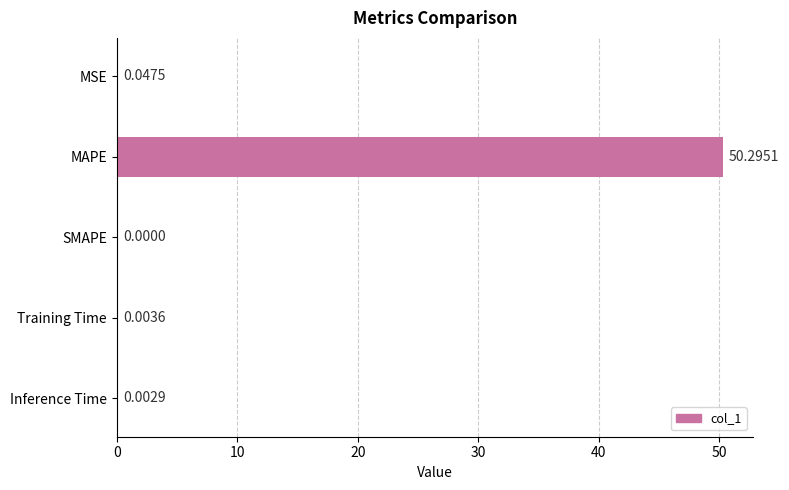

Between MAPE and Inference Time, which is larger?

MAPE